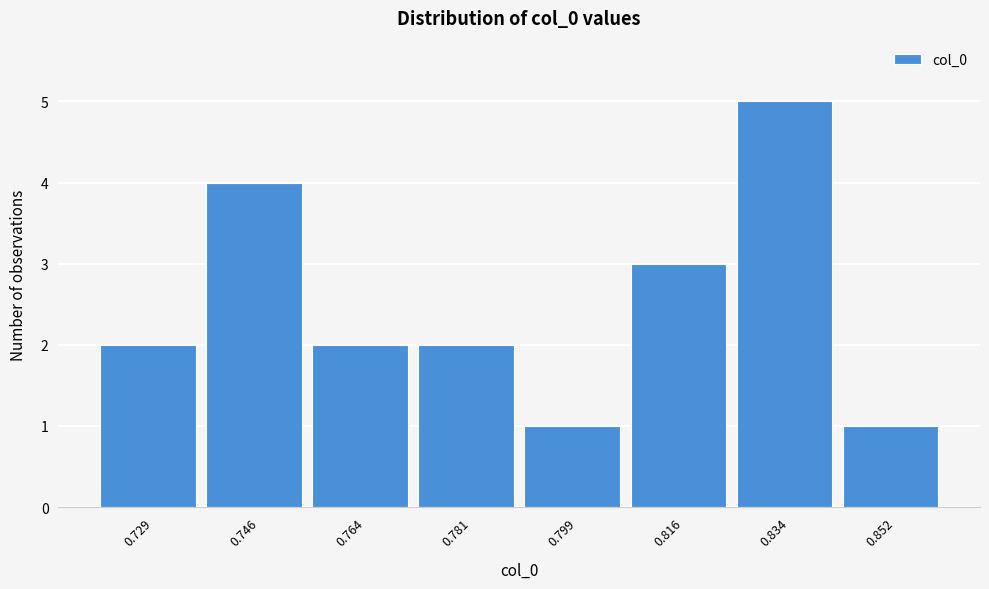

Reading left to right, list all the values displayed in this chart.

2	4	2	2	1	3	5	1